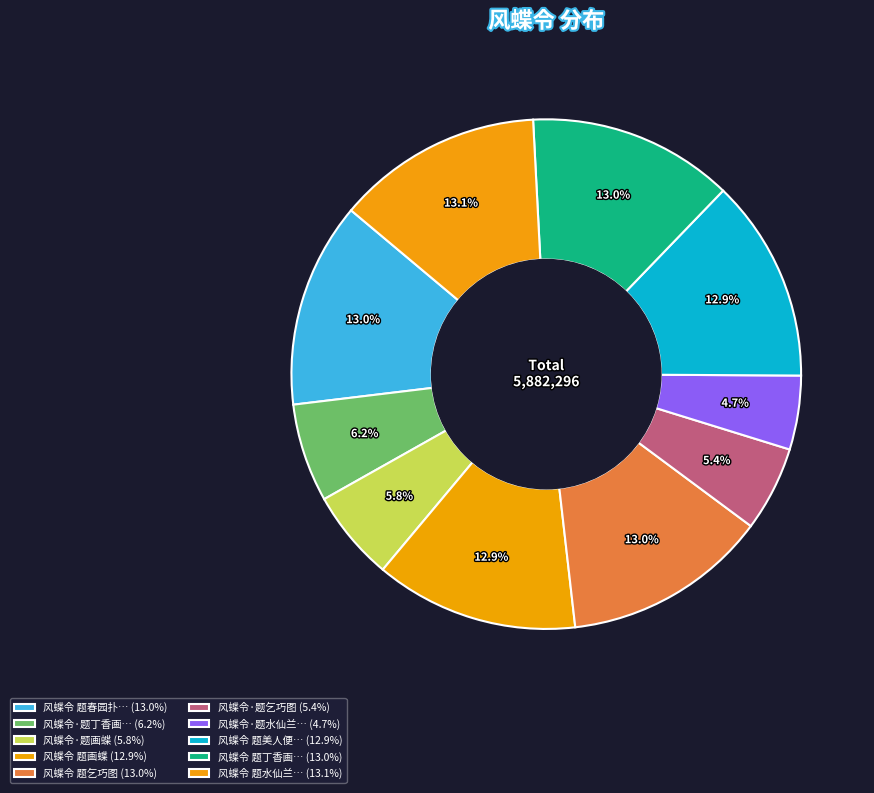

How many slices are in this pie chart?

10